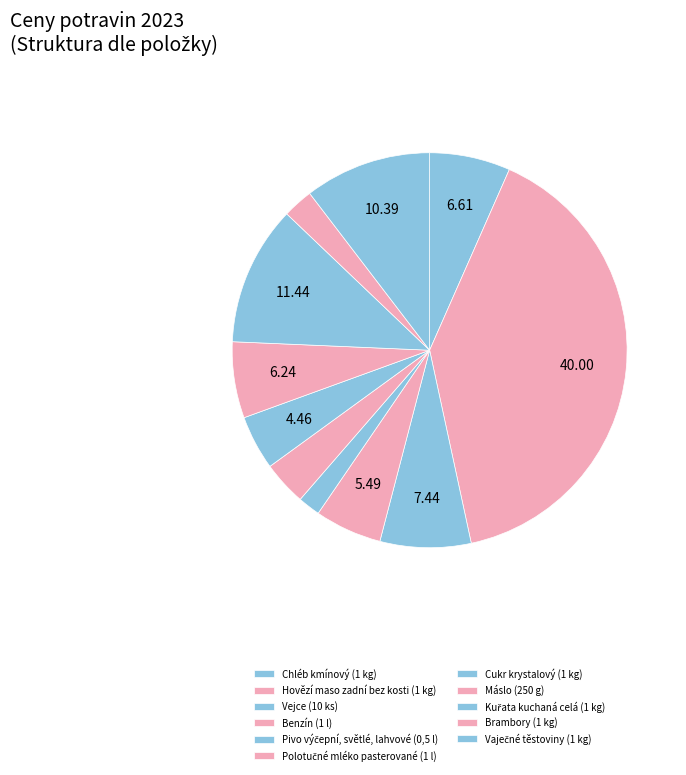

To the nearest percent, what is the combined percentage of Vaječné těstoviny (1 kg) and Hovězí maso zadní bez kosti (1 kg)?

50%